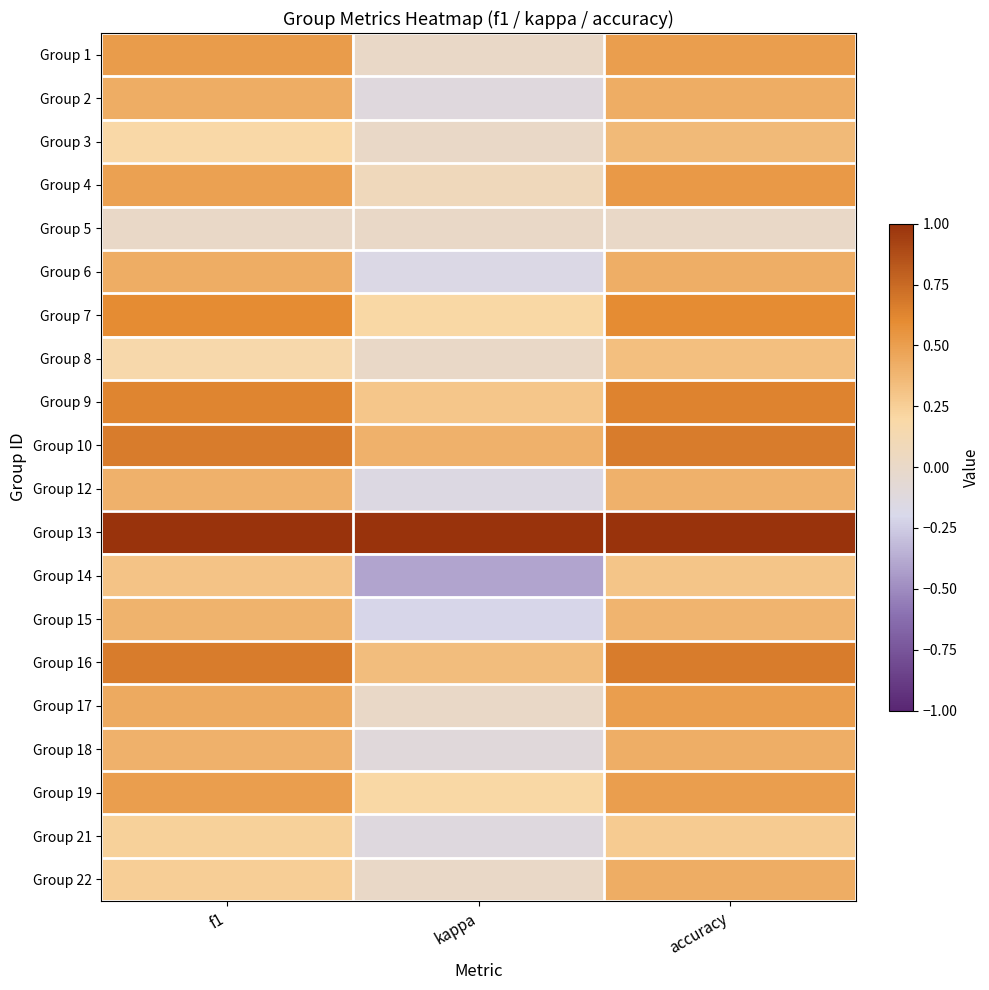

At how many categories does at least one series exceed 0?

3